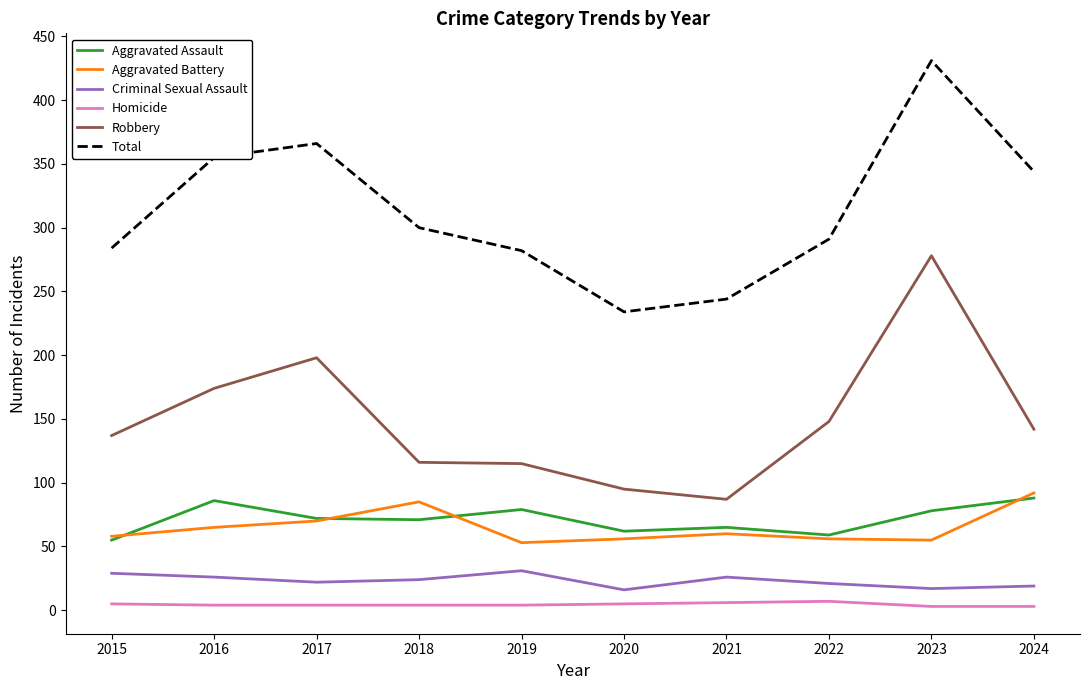

Rank the series by their maximum value, from lowest to highest.

Homicide, Criminal Sexual Assault, Aggravated Assault, Aggravated Battery, Robbery, Total